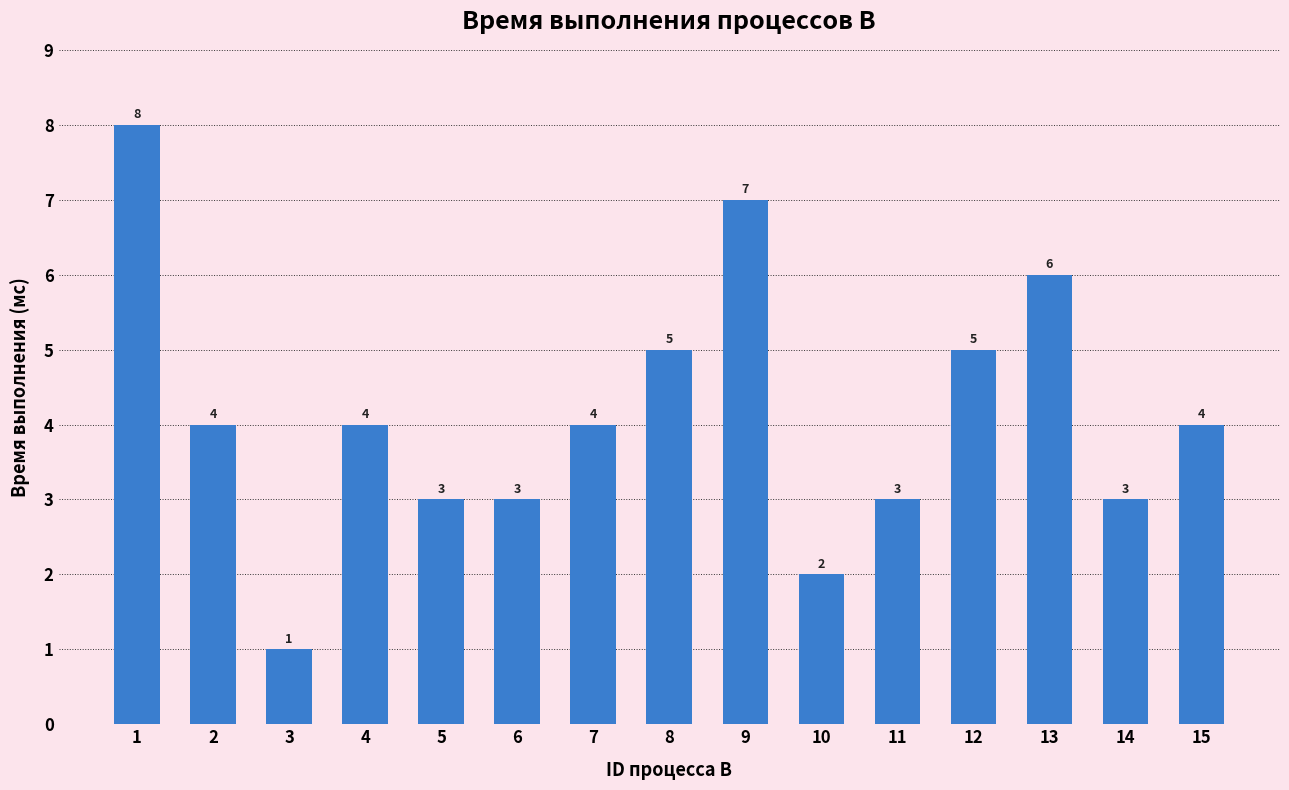

Reading left to right, transcribe all the data shown in this chart.

8	4	1	4	3	3	4	5	7	2	3	5	6	3	4